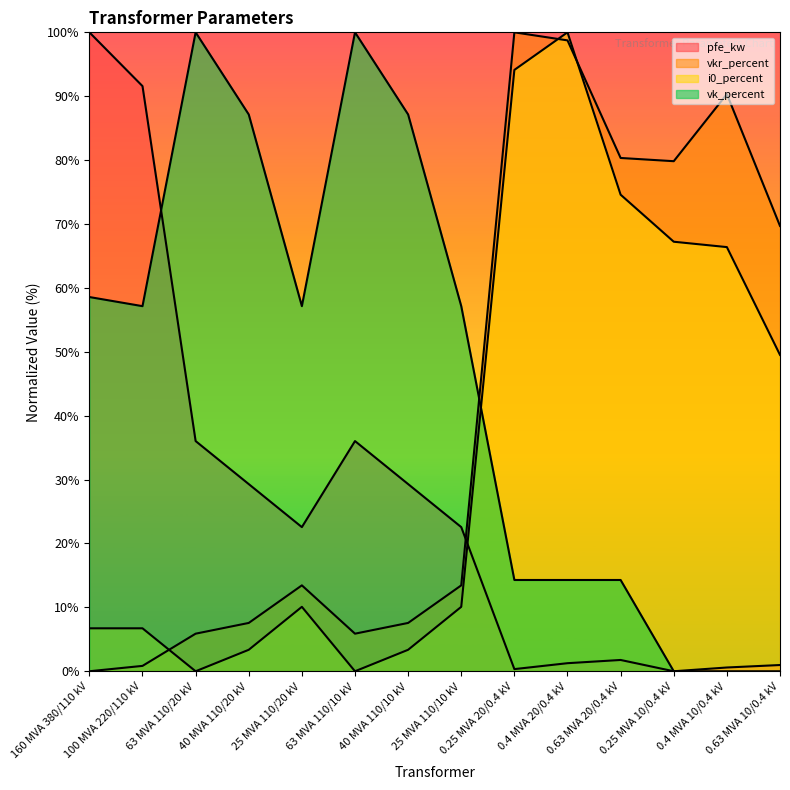

What is the value of the vk_percent point at the 4th from the left?

87.1